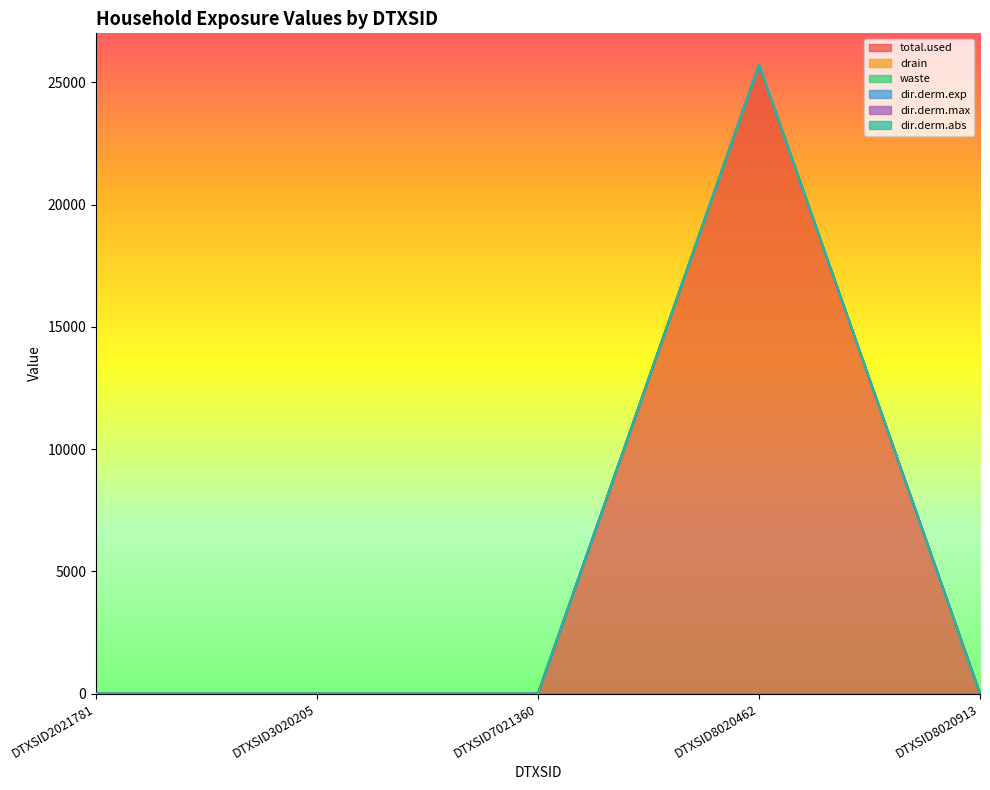

True or false: drain and total.used intersect in this chart.

False